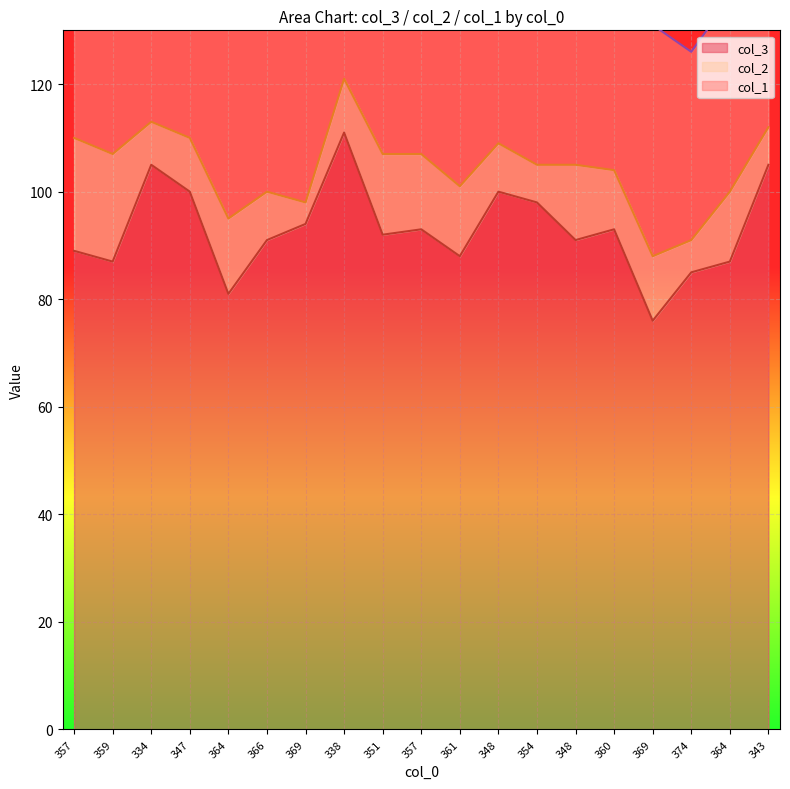

Which series changed the most between 364 and 348?

col_3